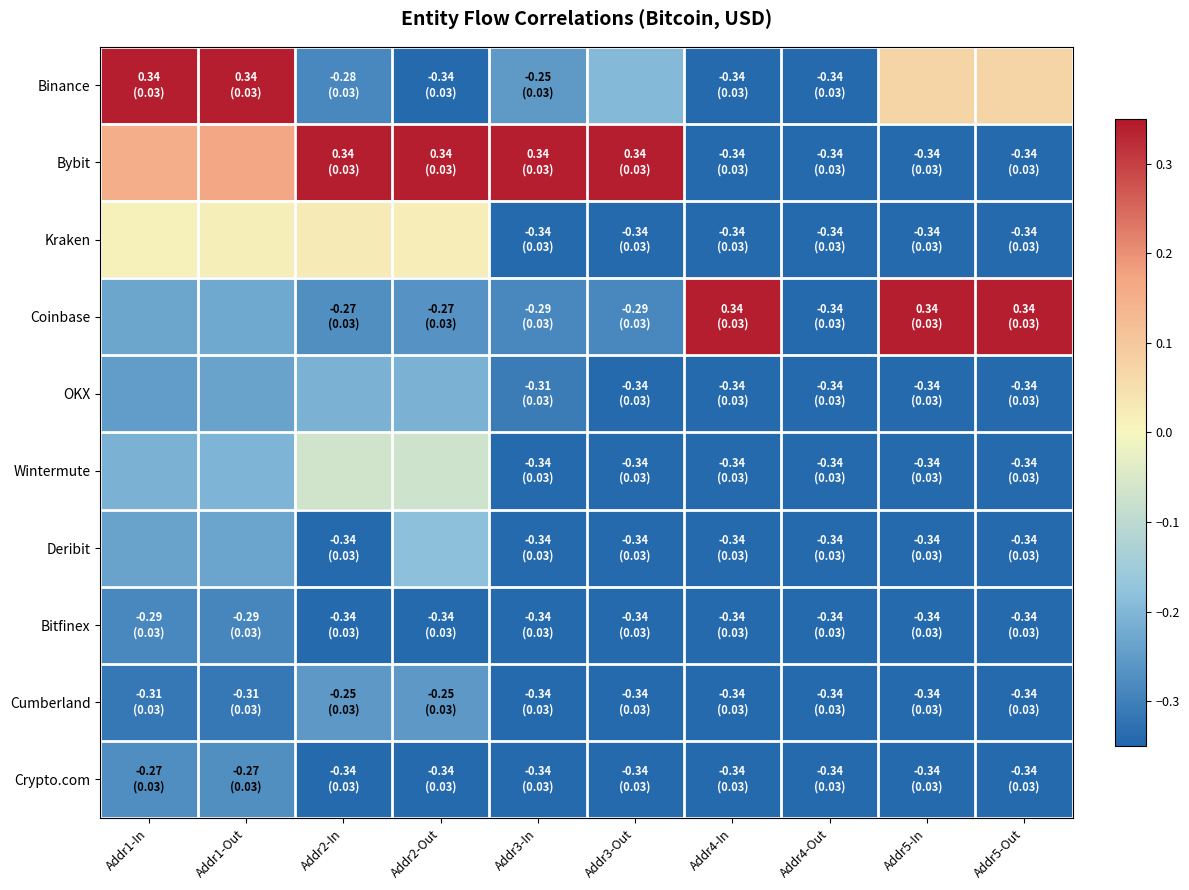

Which series changed the most between Addr2-In and Addr3-Out?

Kraken